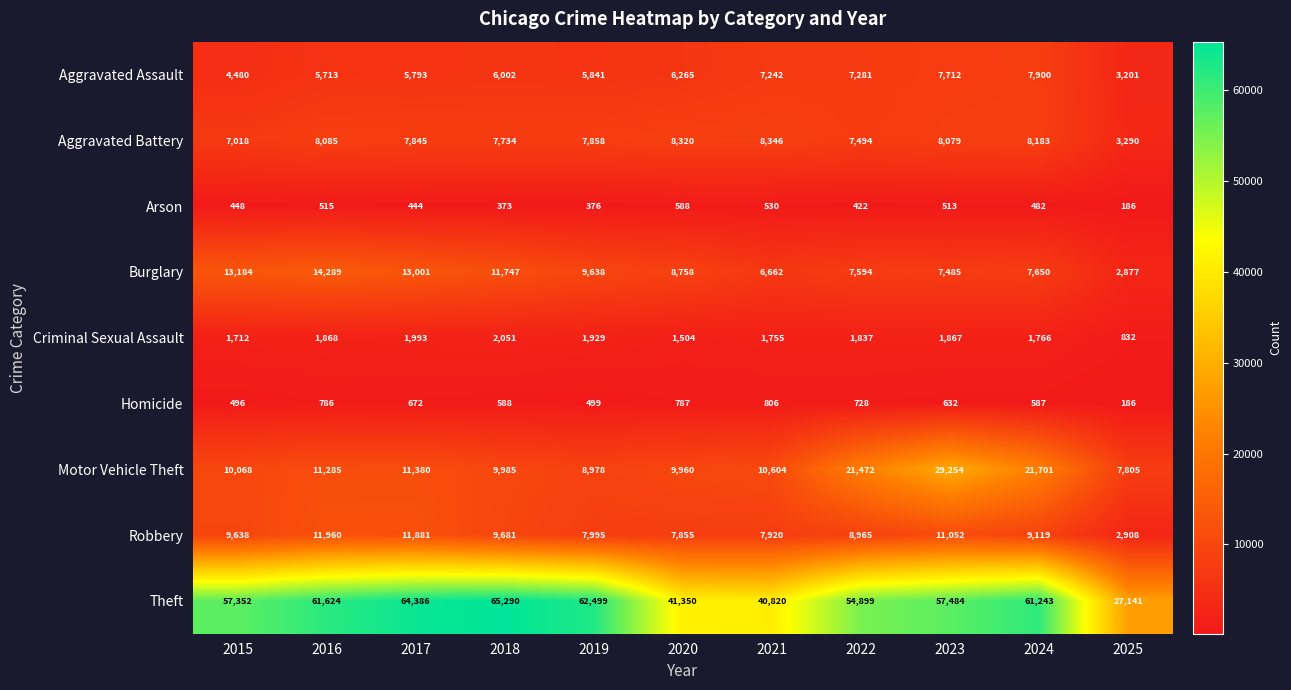

What is the difference between the second highest and minimum values in the Robbery series?

8973